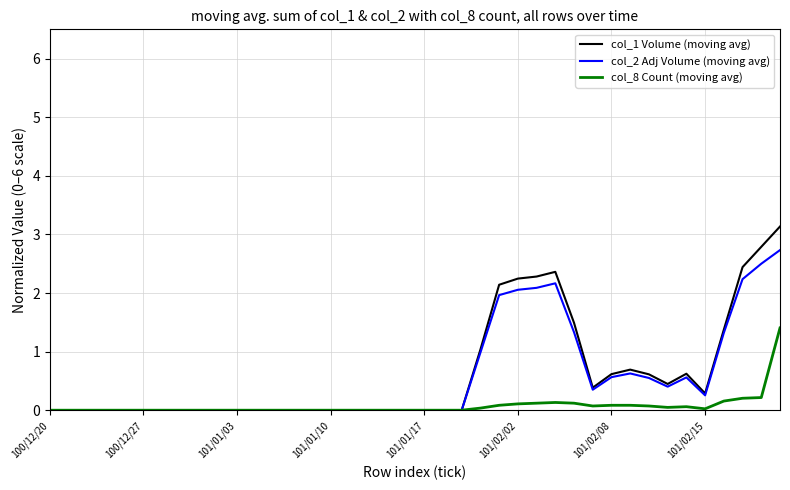

What are all the series names shown in the legend?

col_1 Volume (moving avg), col_2 Adj Volume (moving avg), col_8 Count (moving avg)